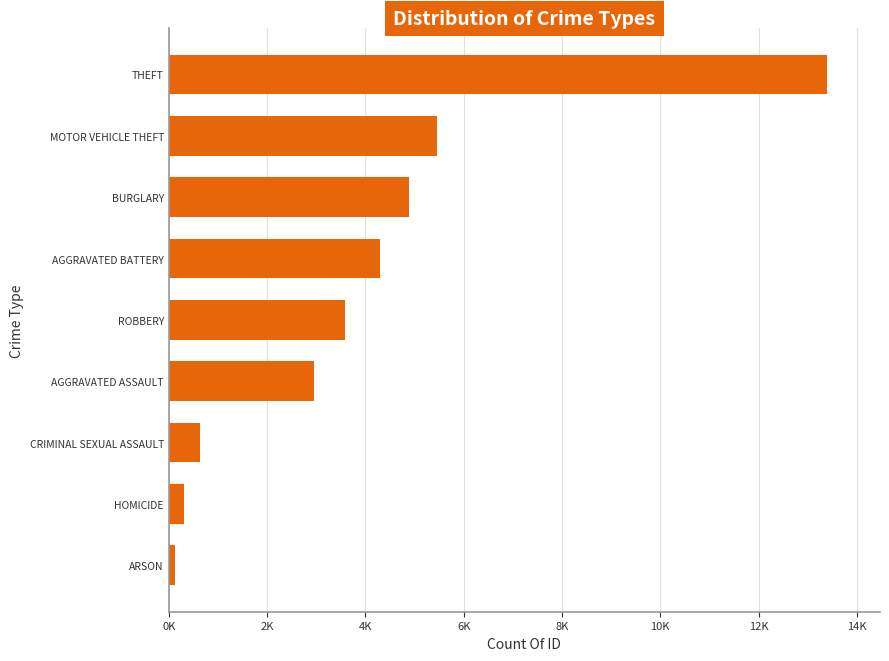

Does the chart contain any negative values?

No